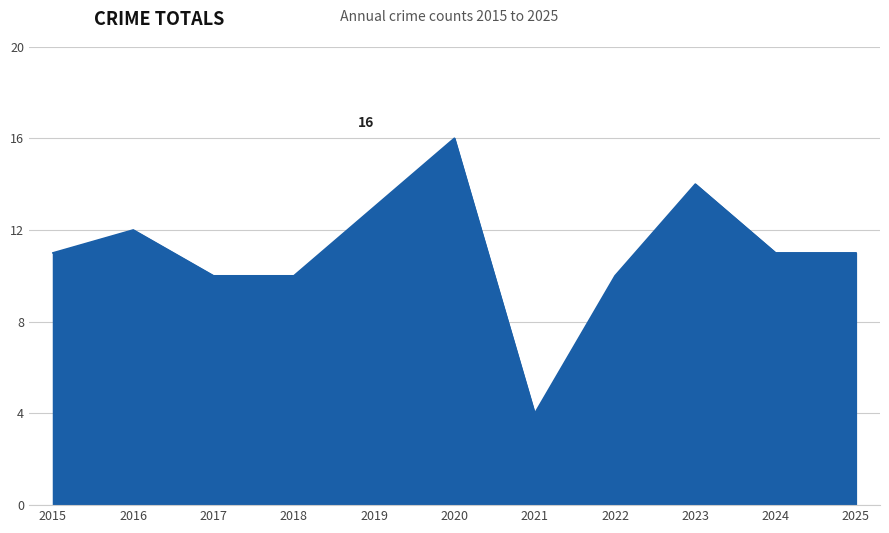

Which label corresponds to the smallest value in the chart?

2021